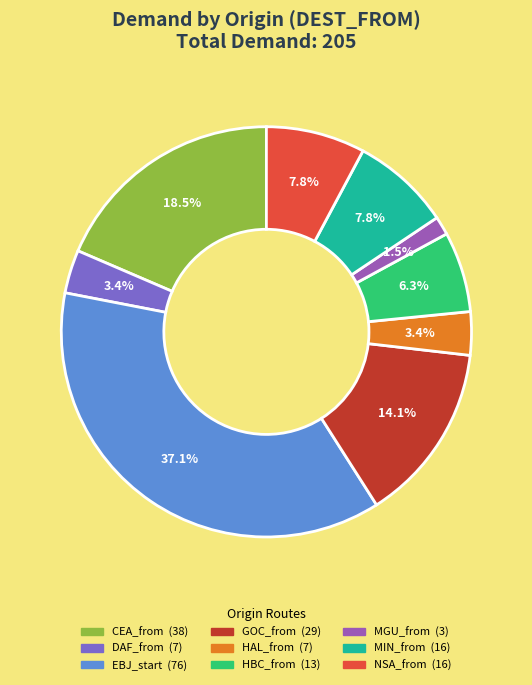

The EBJ_start slice represents 51% of the pie. True or false?

False